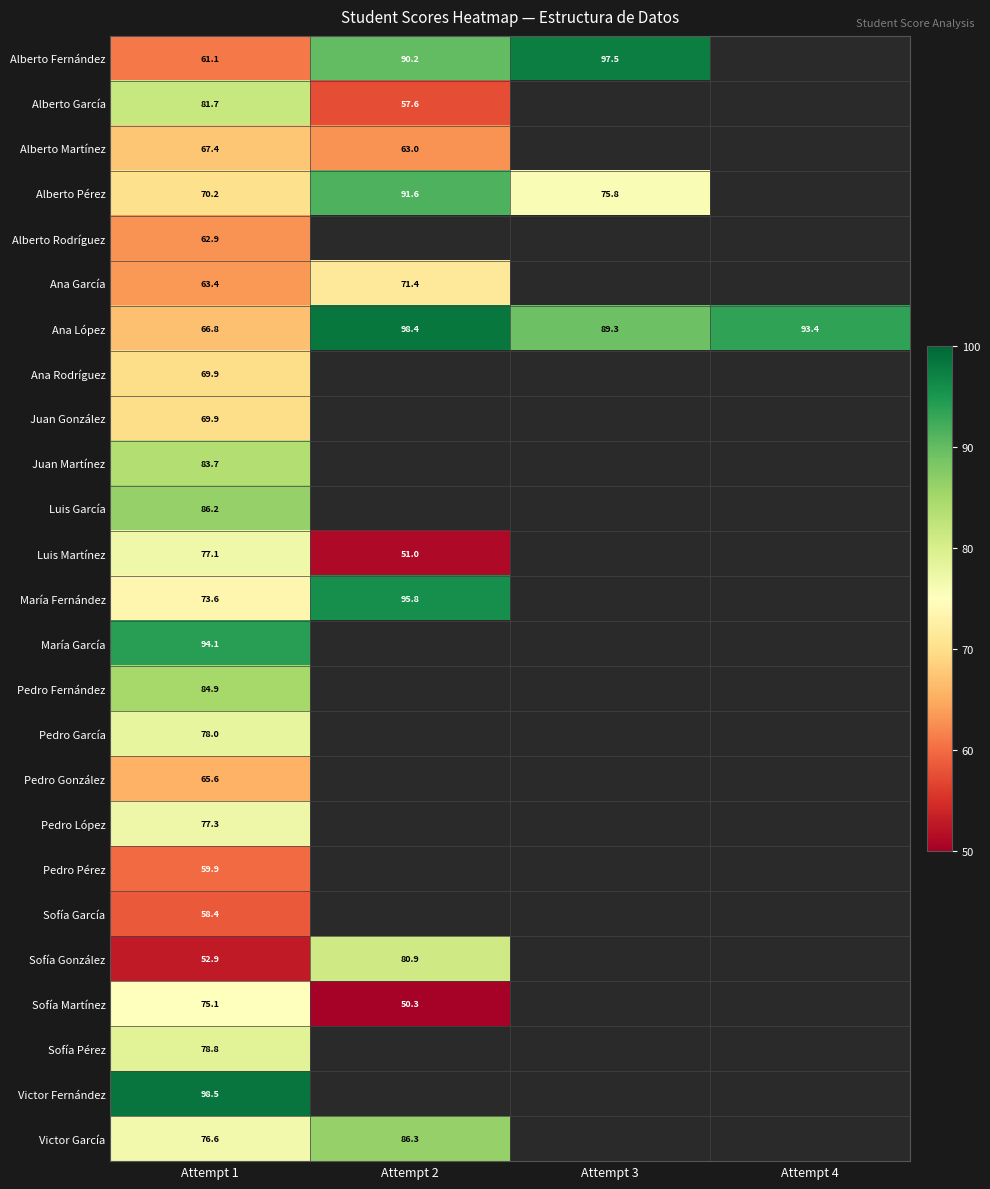

Is the value of Juan Martínez at Attempt 1 greater than the value of Alberto Pérez at Attempt 3?

Yes